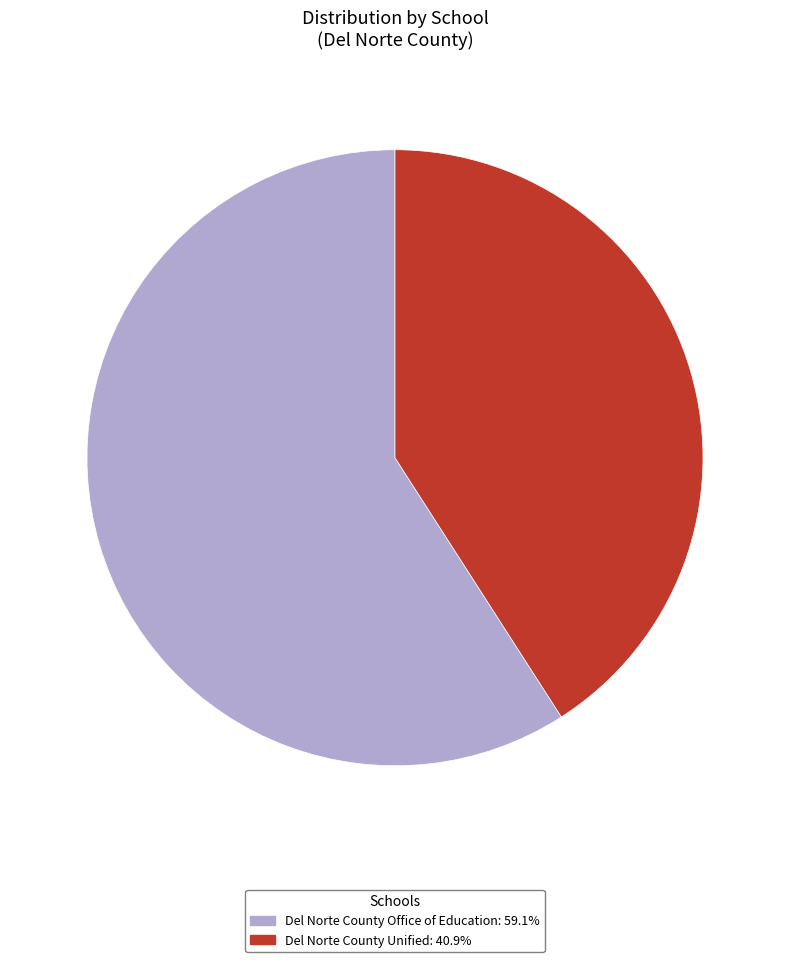

Does Del Norte County Office of Education represent more than half of the total?

Yes